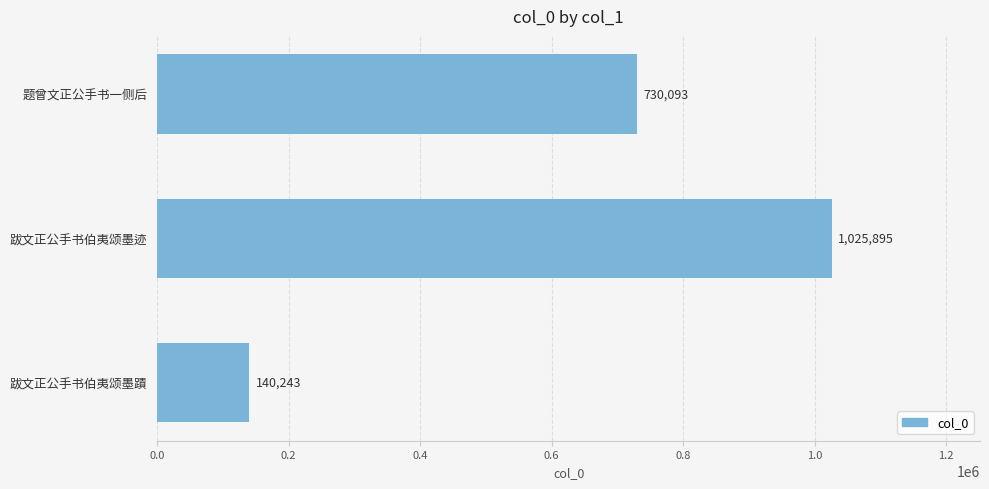

What position from the bottom is 跋文正公手书伯夷颂墨蹟?

1